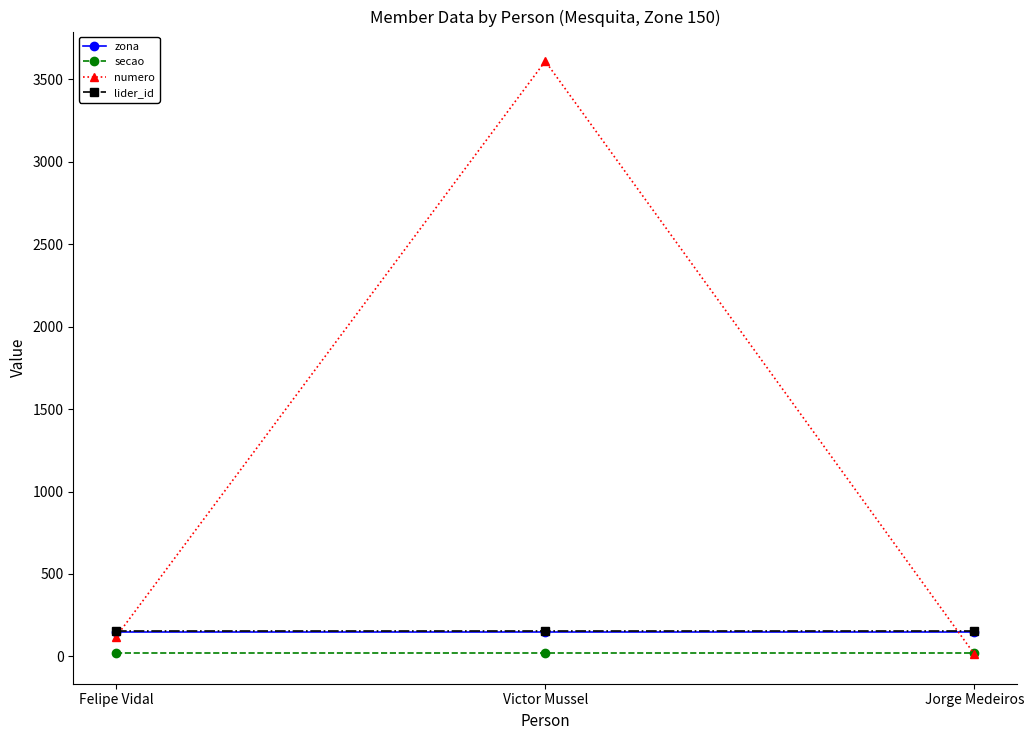

What is the sum of the secao values at Felipe Vidal and Jorge Medeiros?

40